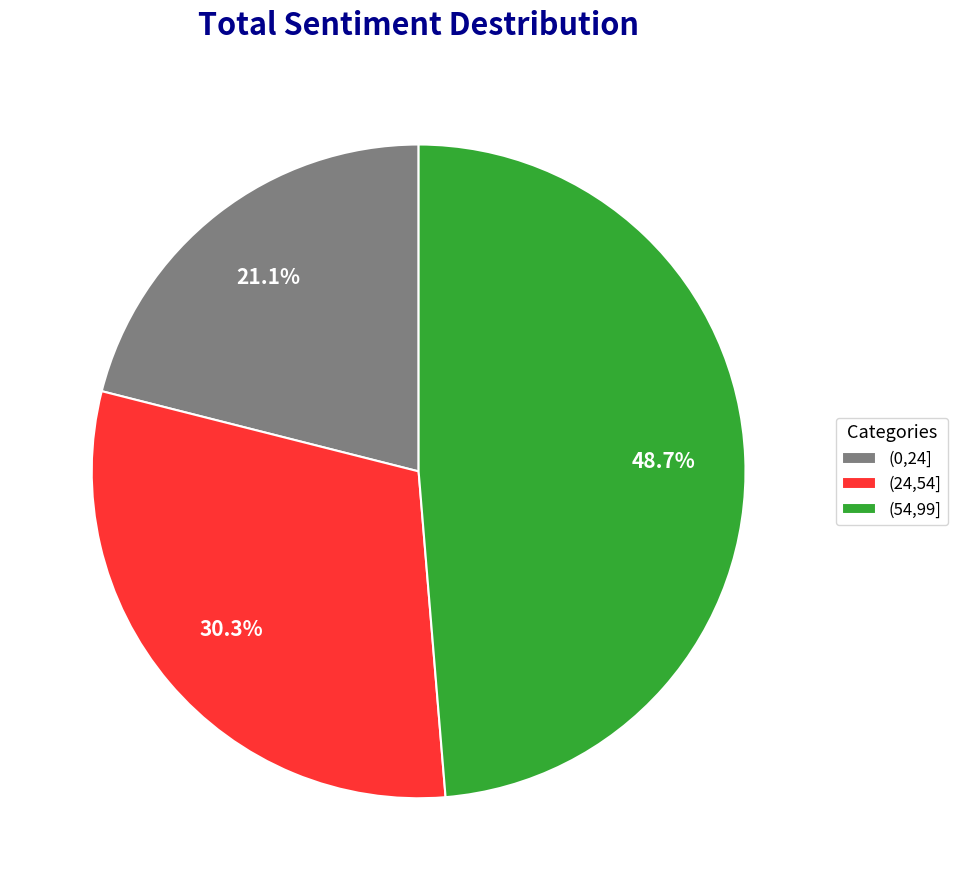

Does any single category account for the majority?

No